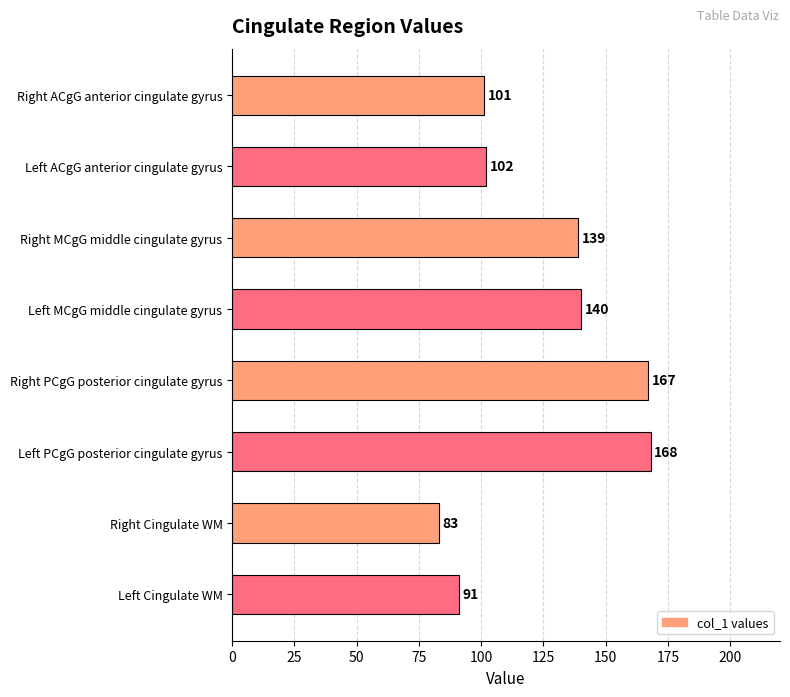

Are the bars grouped side by side (vs. stacked)?

No